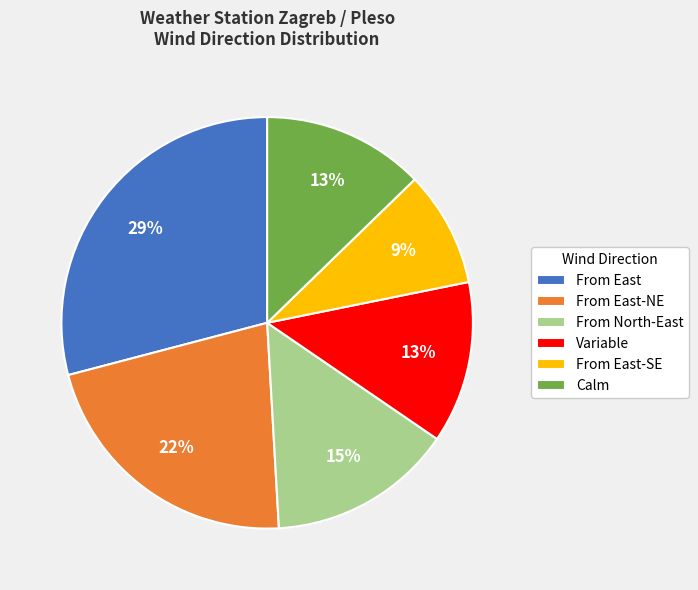

Between From East-SE and Variable, which is larger?

Variable